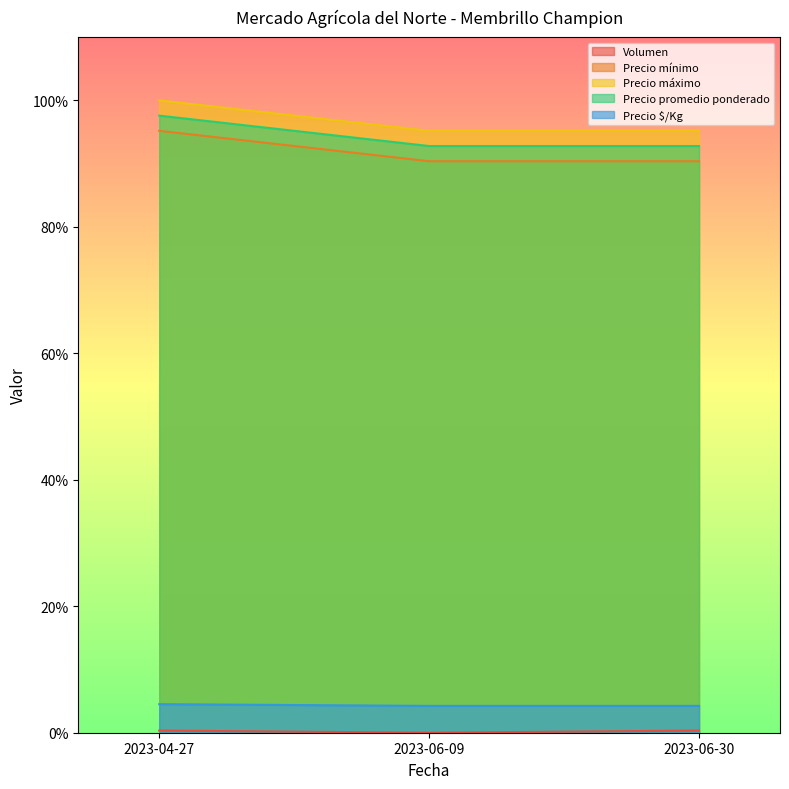

Which series has the largest range (max minus min)?

Precio mínimo